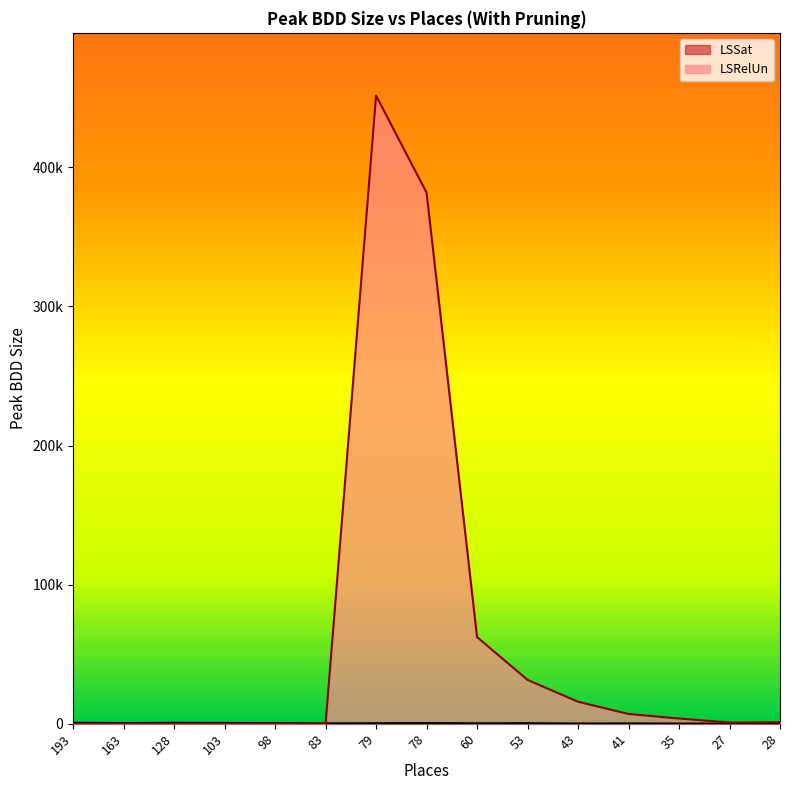

At which label is LSRelUn closest to 225776?

78